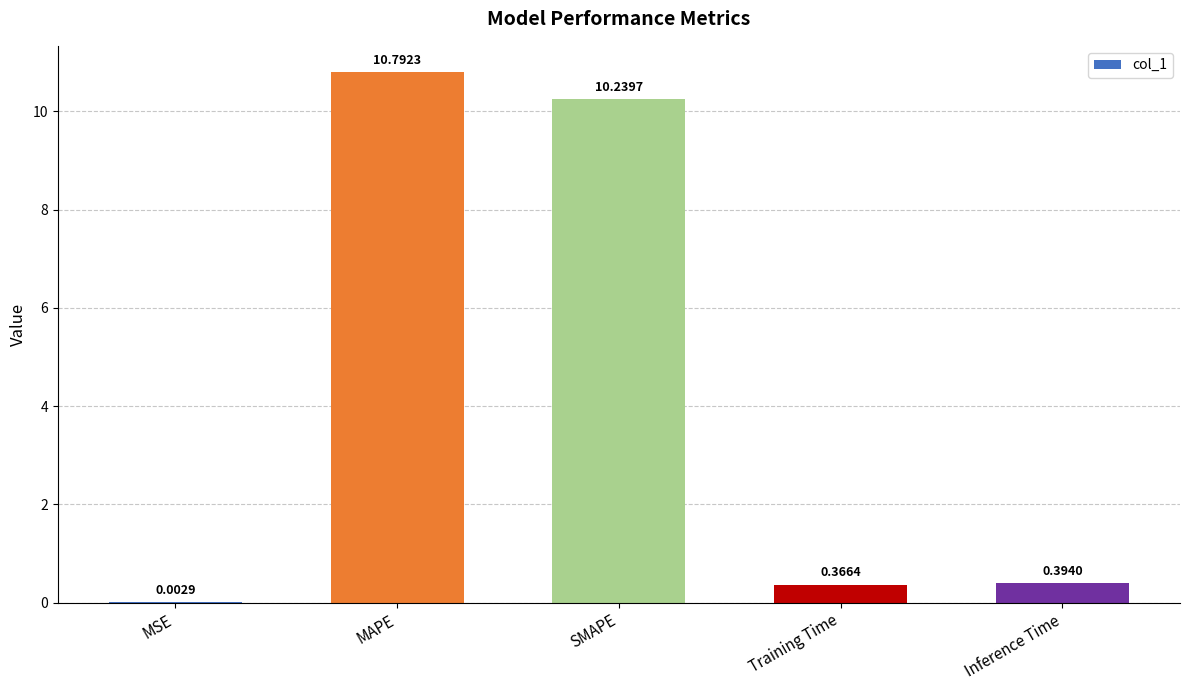

What is the maximum value shown in the chart?

10.8